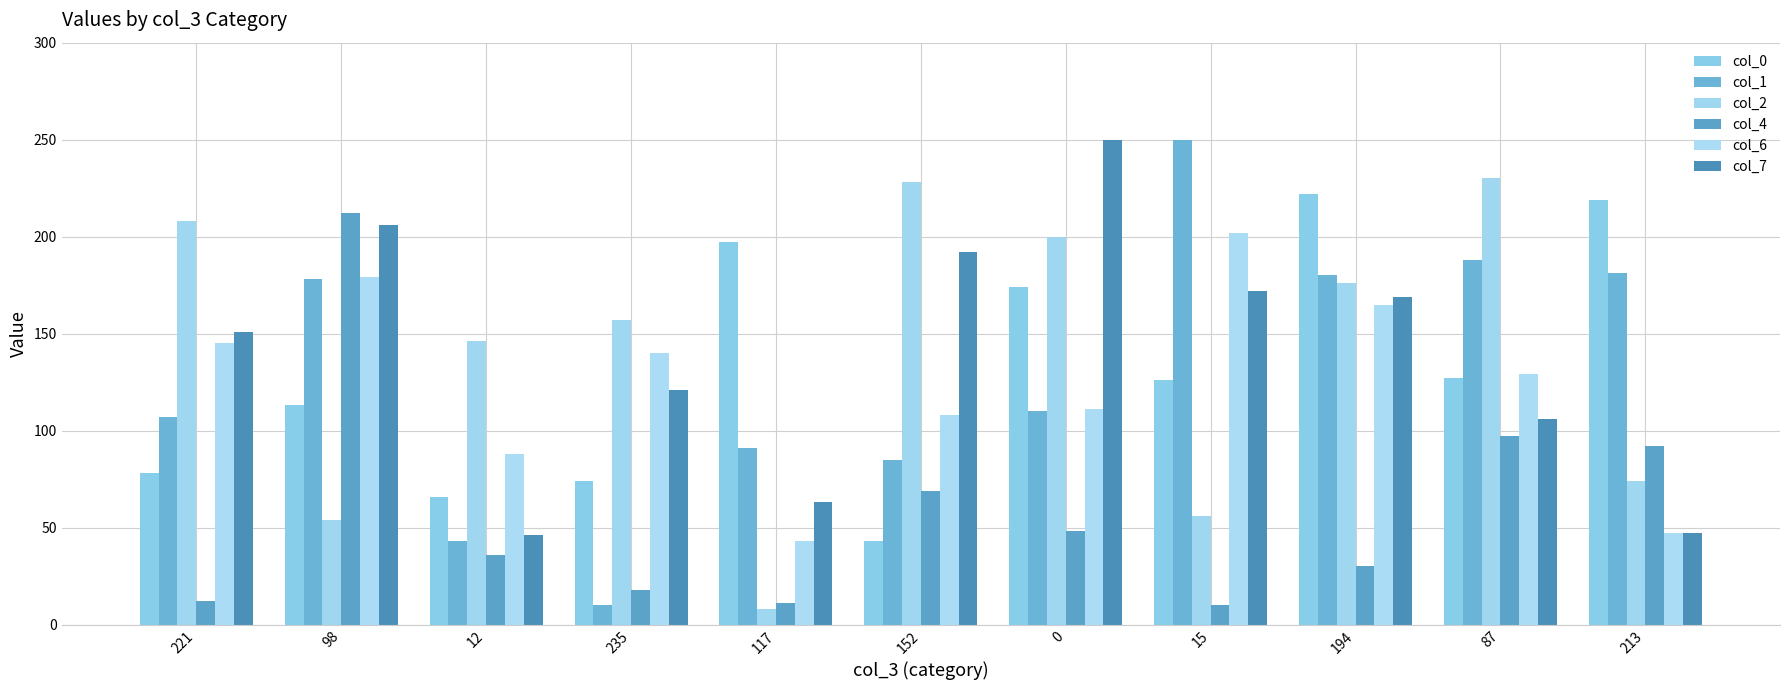

What is the greatest value displayed?

250